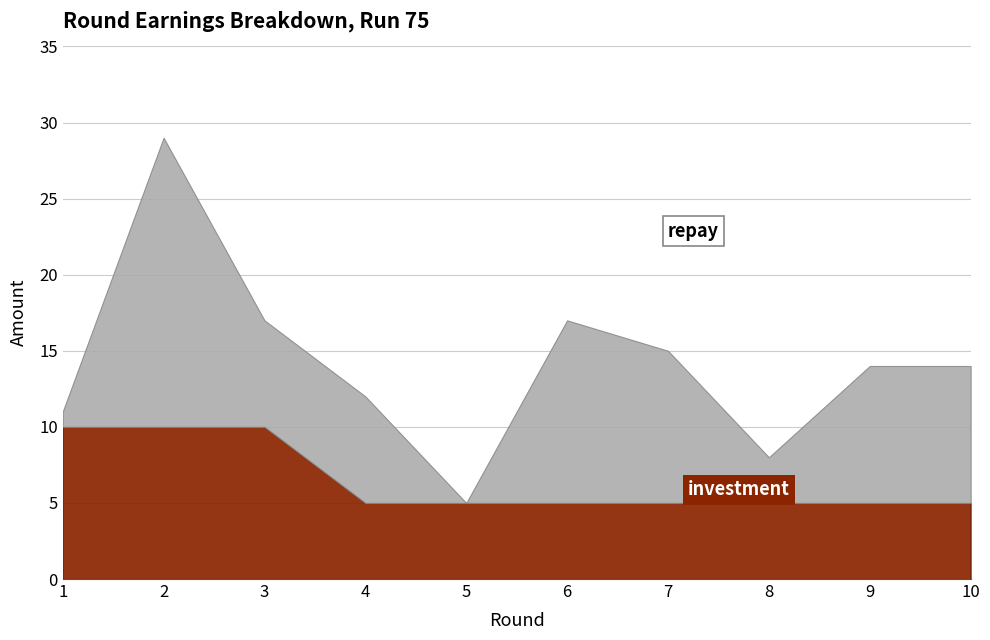

What is the maximum value shown in the chart?

19